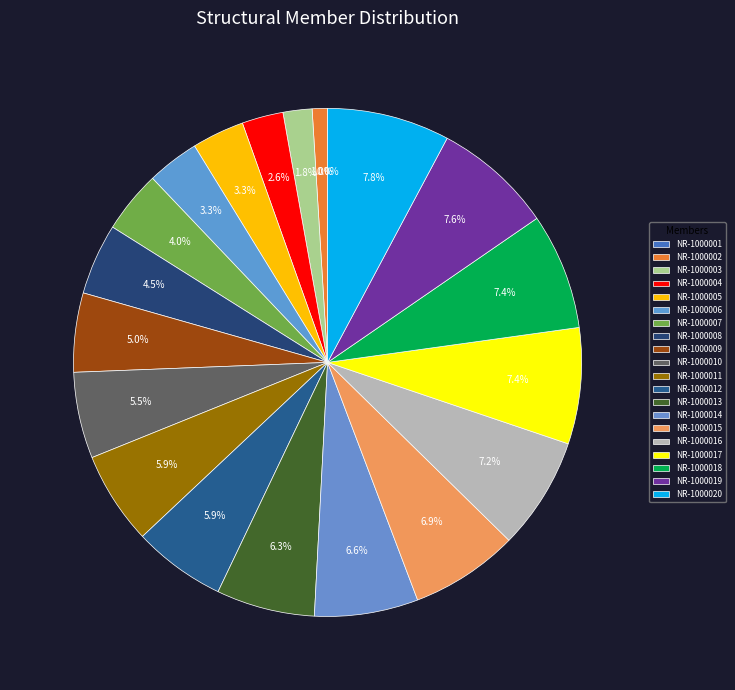

What portion of the pie excludes NR-1000009?

95.0%